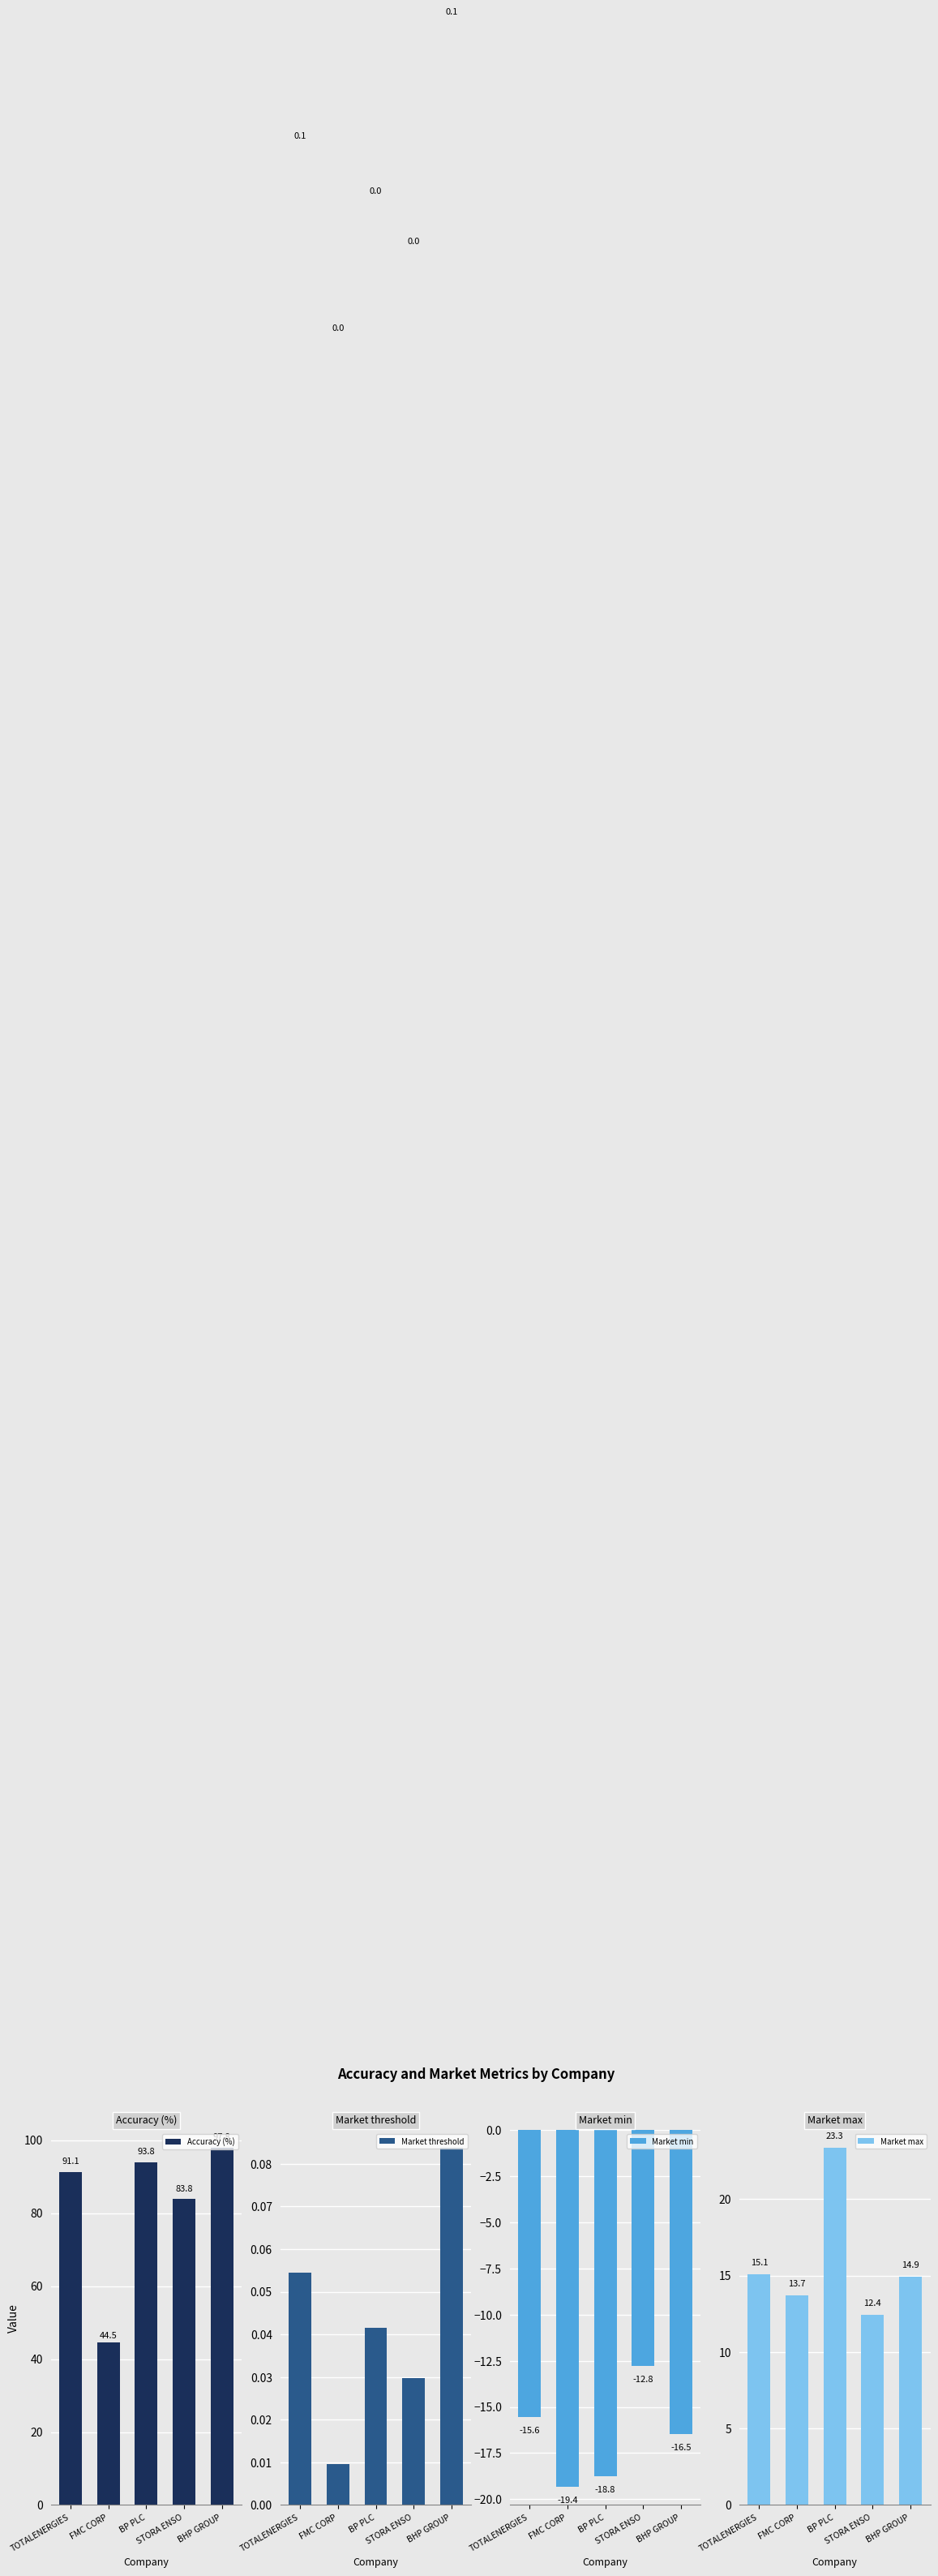

Rank the categories by Market max value from highest to lowest.

BP PLC, TOTALENERGIES, BHP GROUP, FMC CORP, STORA ENSO